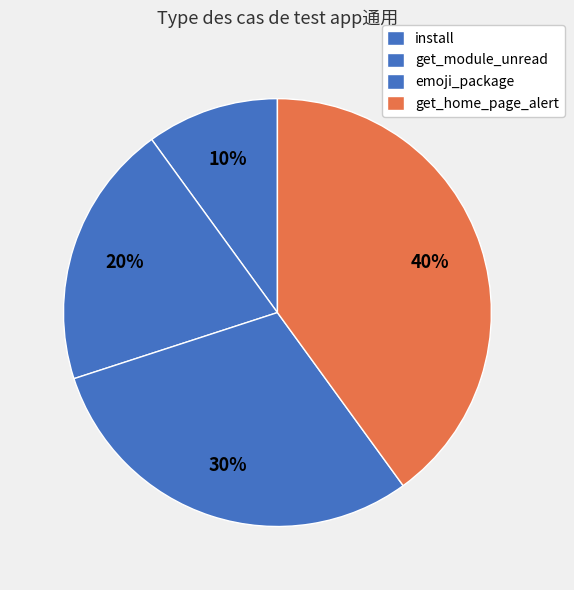

Count the number of slices in the pie.

4